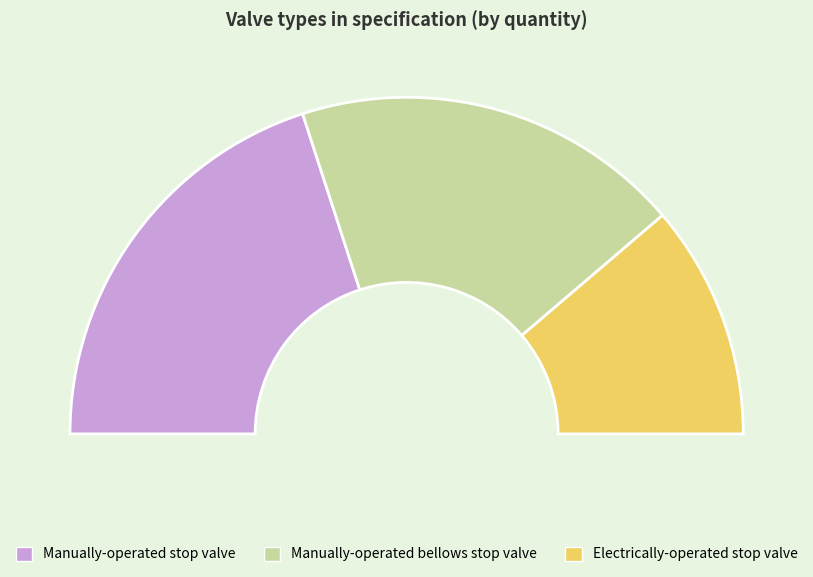

Does Electrically-operated stop valve account for over 50% of the chart?

No